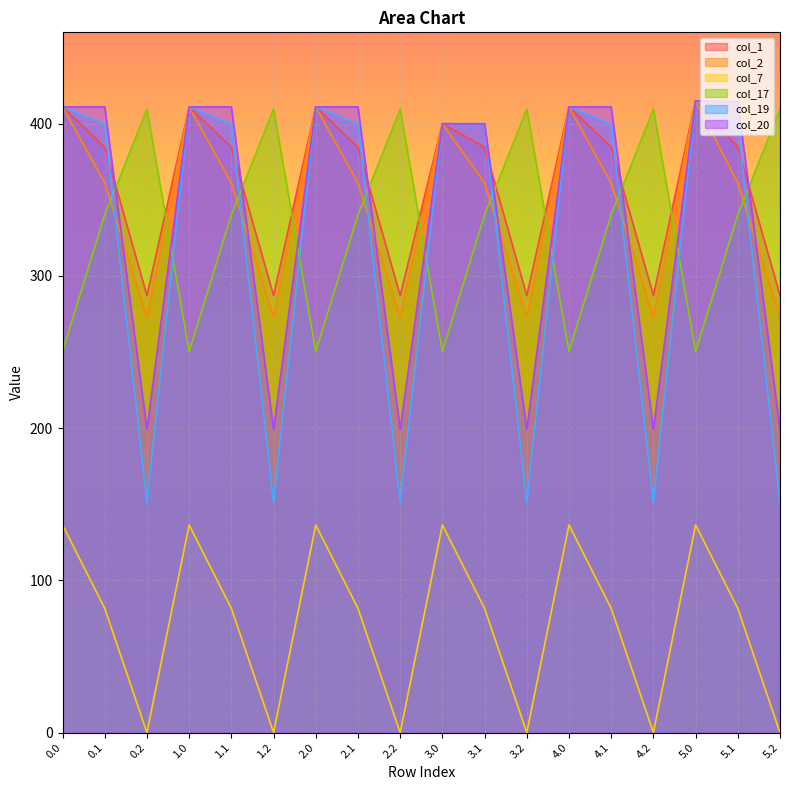

What is the value of the col_17 point at the 10th from the left?

250.3